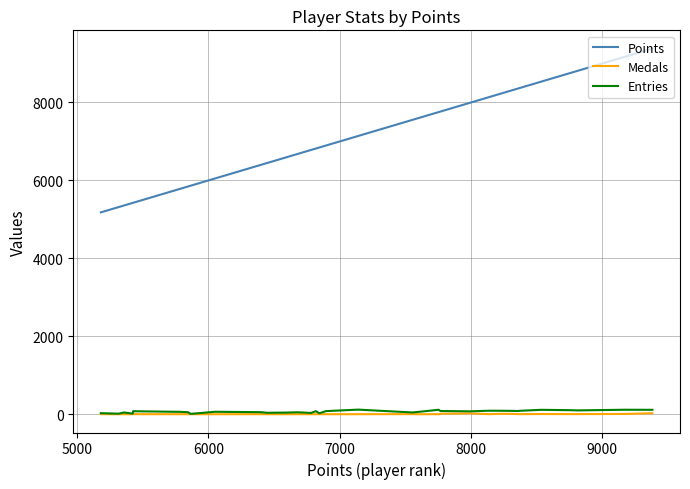

How many lines are shown in the chart?

3